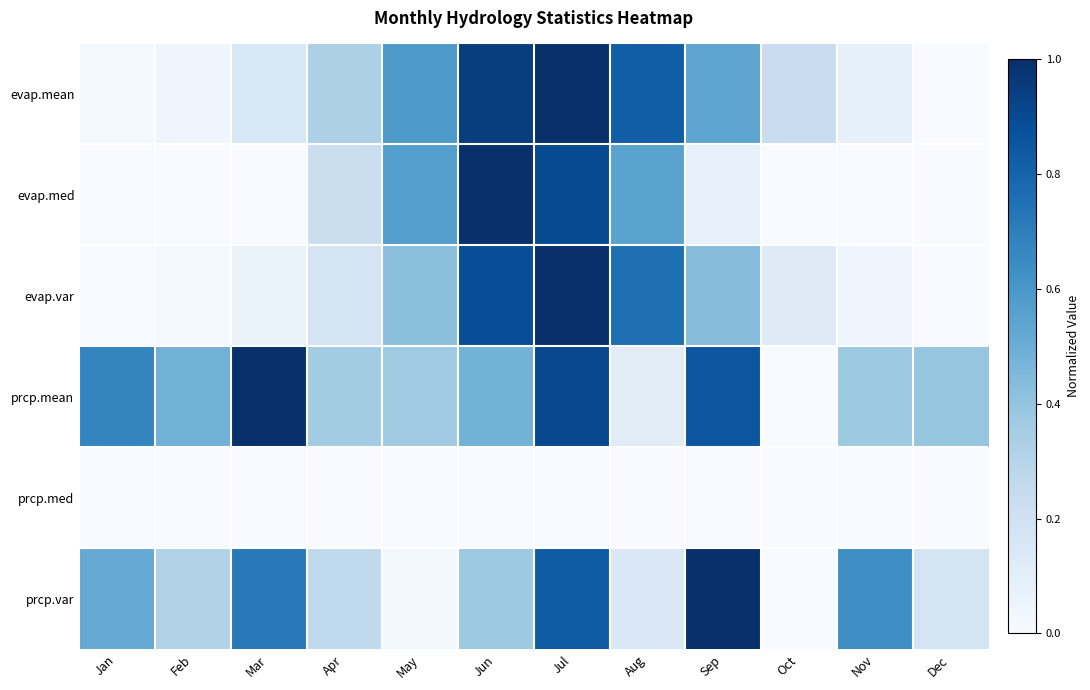

Reading left to right, what are all the values shown in this chart?

evap.mean: Jan=0.0	Feb=0.0	Mar=0.2	Apr=0.3	May=0.6	Jun=0.9	Jul=1.0	Aug=0.8	Sep=0.5	Oct=0.2	Nov=0.1	Dec=0.0
evap.med: Jan=0.0	Feb=0.0	Mar=0.0	Apr=0.2	May=0.6	Jun=1.0	Jul=0.9	Aug=0.5	Sep=0.1	Oct=0.0	Nov=0.0	Dec=0.0
evap.var: Jan=0.0	Feb=0.0	Mar=0.1	Apr=0.2	May=0.4	Jun=0.9	Jul=1.0	Aug=0.8	Sep=0.4	Oct=0.1	Nov=0.0	Dec=0.0
prcp.mean: Jan=0.7	Feb=0.5	Mar=1.0	Apr=0.4	May=0.4	Jun=0.5	Jul=0.9	Aug=0.1	Sep=0.9	Oct=0.0	Nov=0.4	Dec=0.4
prcp.med: Jan=0.0	Feb=0.0	Mar=0.0	Apr=0.0	May=0.0	Jun=0.0	Jul=0.0	Aug=0.0	Sep=0.0	Oct=0.0	Nov=0.0	Dec=0.0
prcp.var: Jan=0.5	Feb=0.3	Mar=0.7	Apr=0.3	May=0.0	Jun=0.4	Jul=0.8	Aug=0.1	Sep=1.0	Oct=0.0	Nov=0.6	Dec=0.2